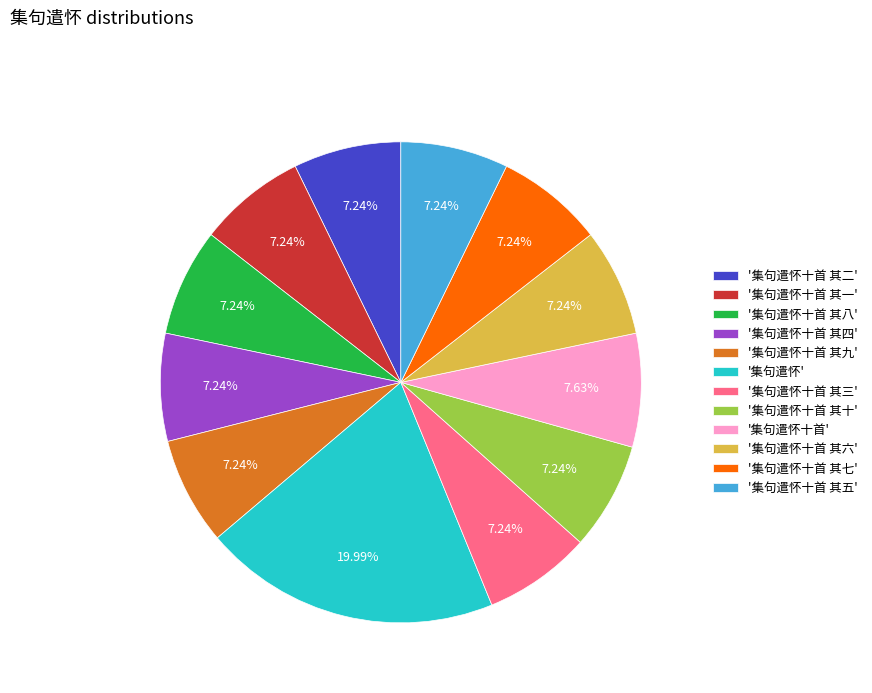

Does any single category account for the majority?

No